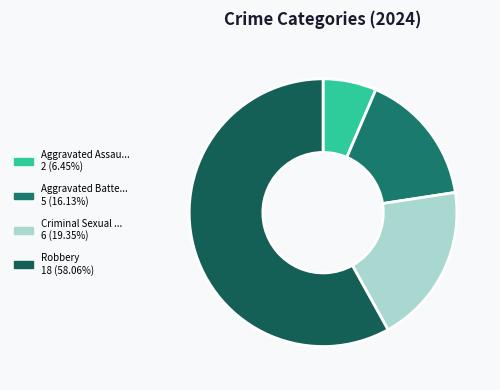

Count the number of slices in the pie.

4